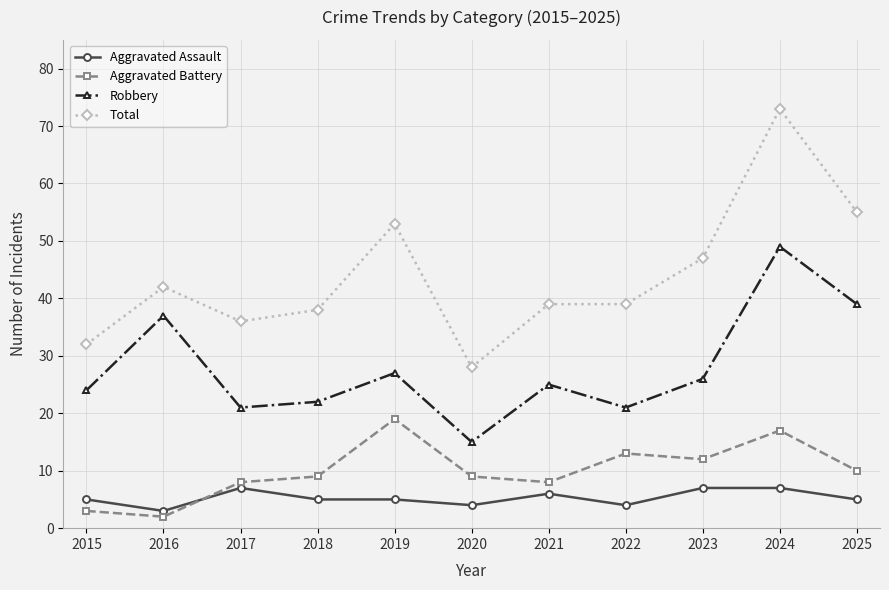

Which label corresponds to the smallest value in the chart?

2016